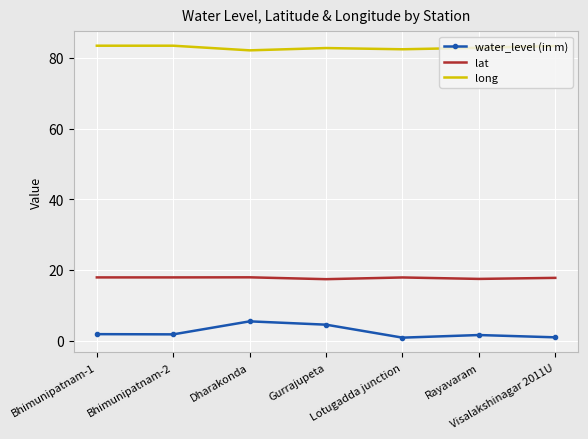

List the series in order of their overall mean, highest first.

long, lat, water_level (in m)